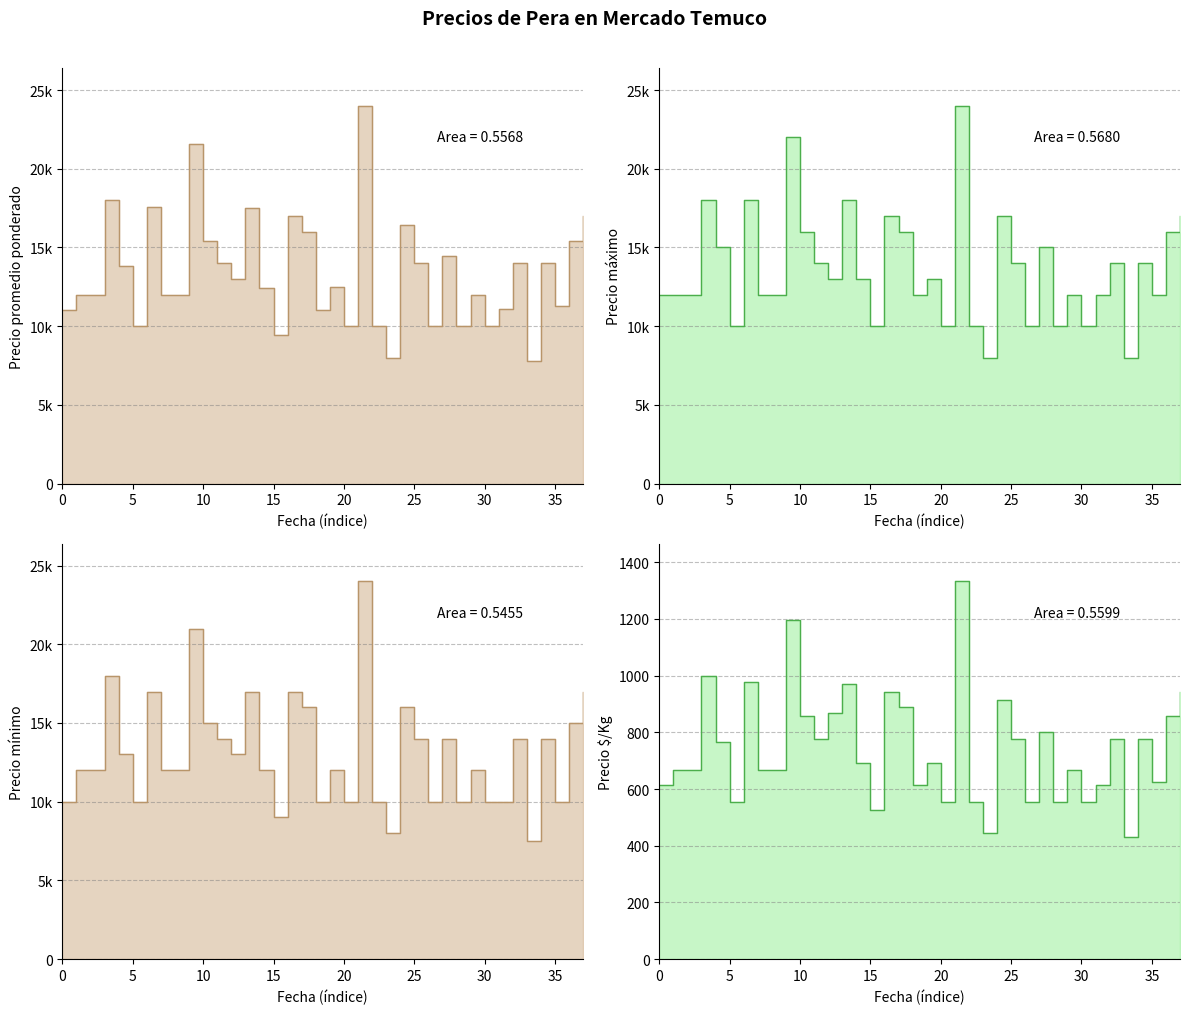

What is the difference between the Precio minimo values at 26 and 25?

4000